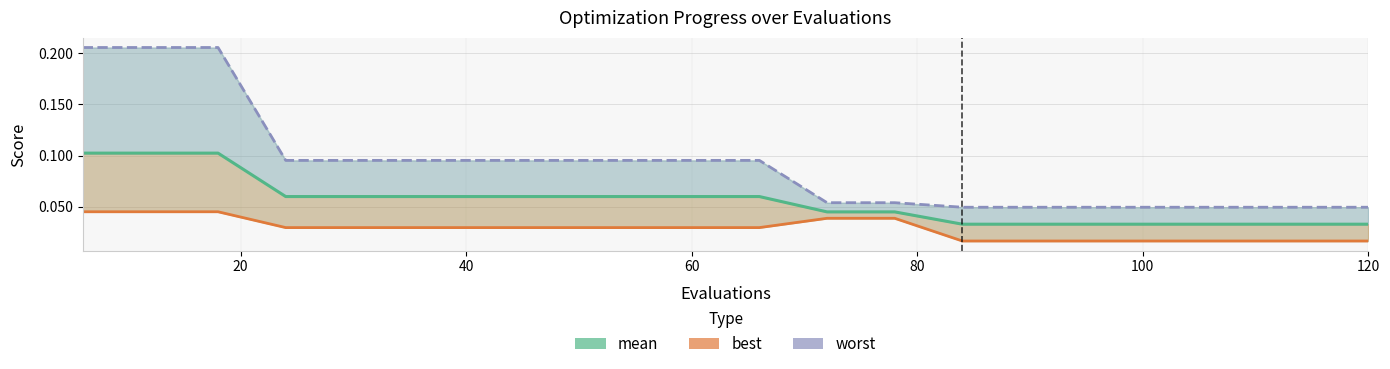

What are all the series names shown in the legend?

mean, best, worst